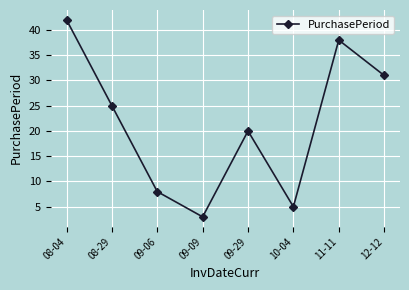

Which category has the lowest value across all series?

09-09